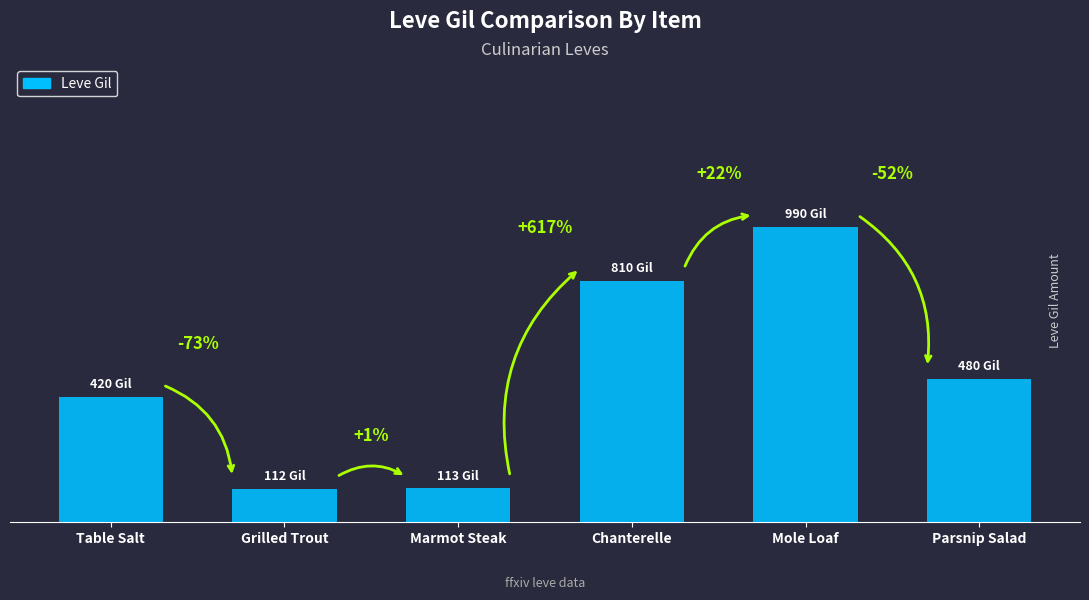

What is the sum of the values at Mole Loaf and Marmot Steak?

1103